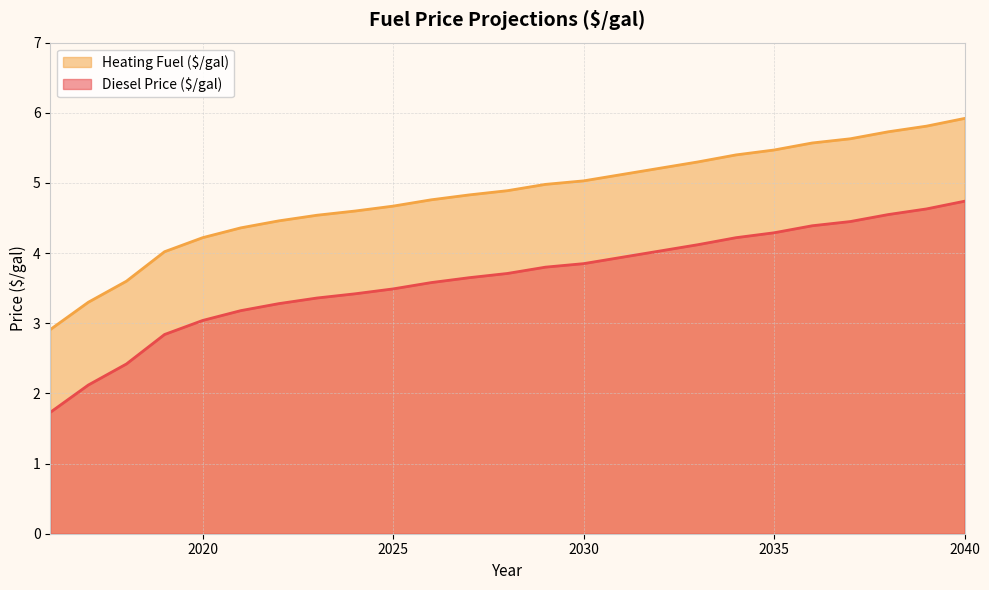

Rank the categories by Diesel Price ($/gal) value from lowest to highest.

2016, 2017, 2018, 2019, 2020, 2021, 2022, 2023, 2024, 2025, 2026, 2027, 2028, 2029, 2030, 2031, 2032, 2033, 2034, 2035, 2036, 2037, 2038, 2039, 2040